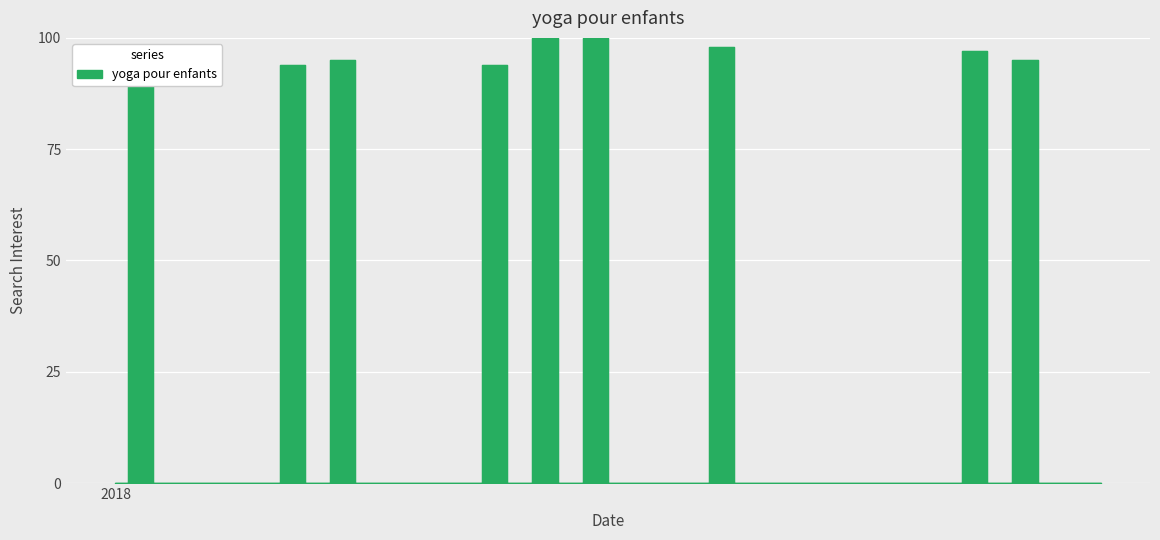

At which label is the value closest to 50?

2018-01-14